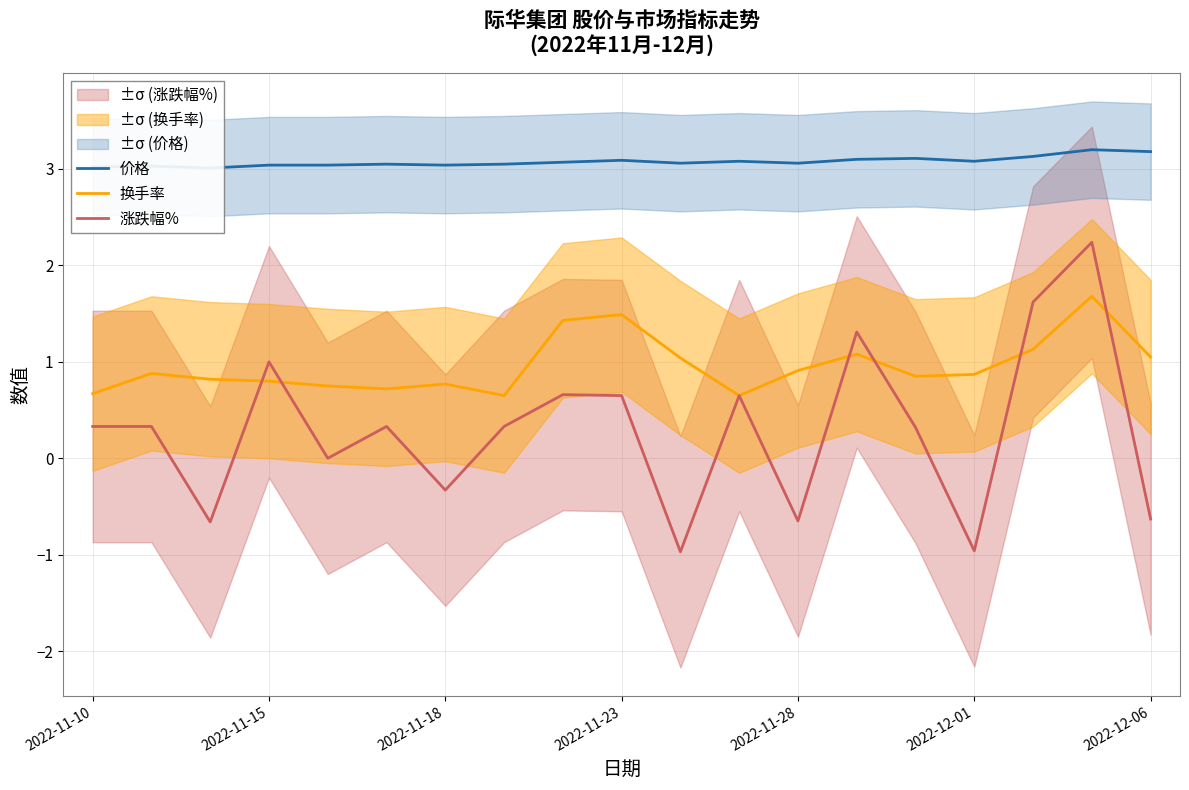

What is the maximum value for 换手率?

1.7